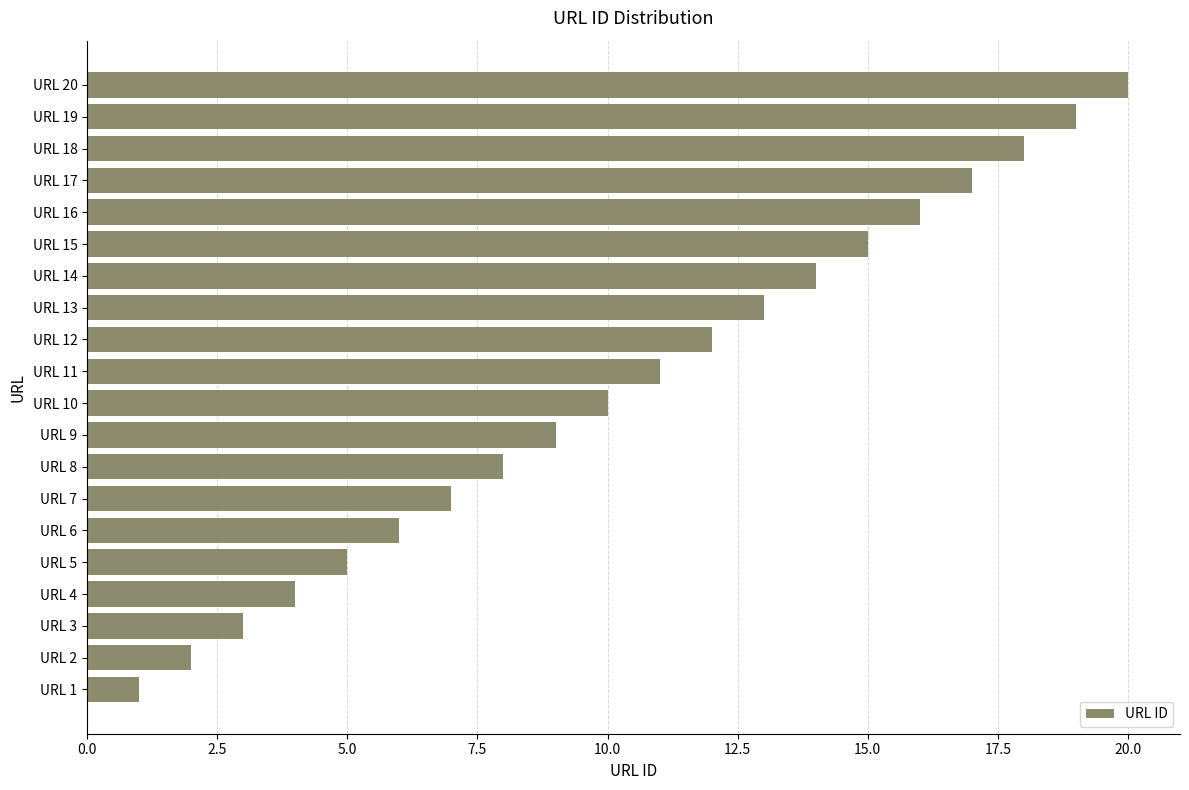

What is the change in value from URL 13 to URL 17?

+4